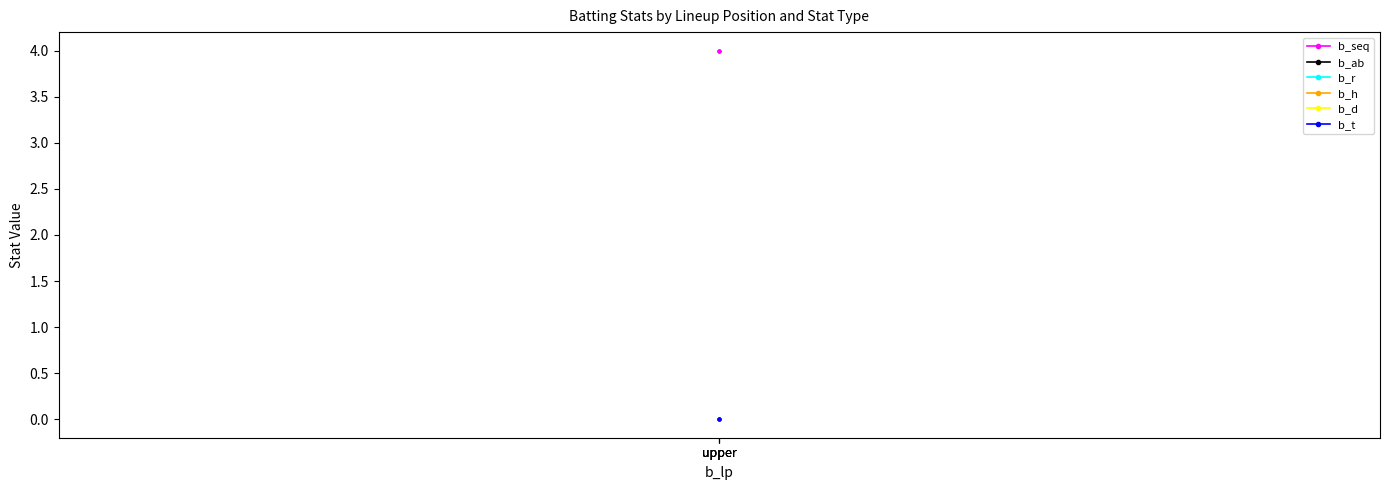

What are all the series names shown in the legend?

b_seq, b_ab, b_r, b_h, b_d, b_t